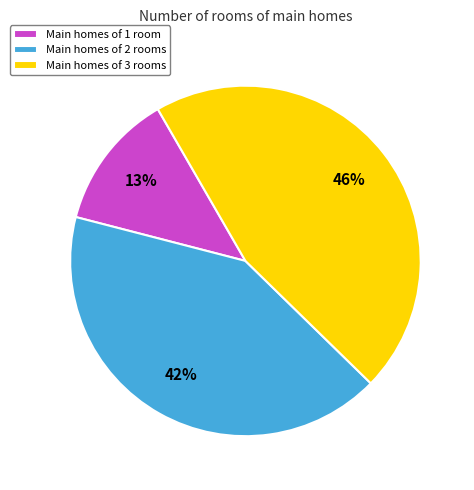

Count the number of slices in the pie.

3